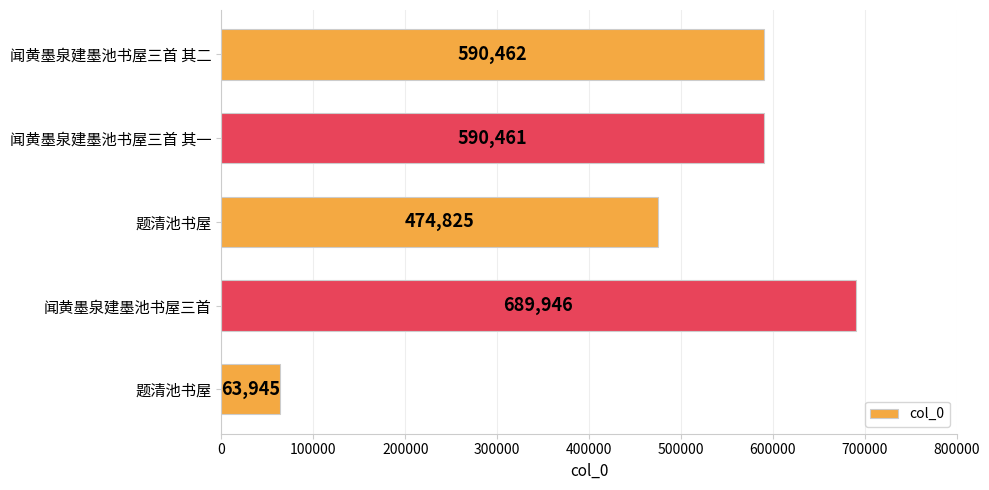

How many data points does each series have?

5